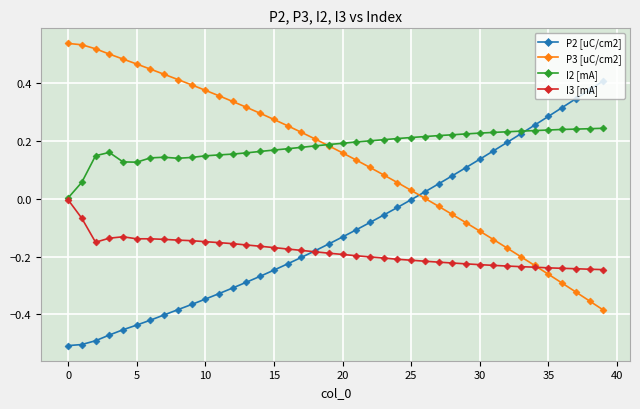

Rank the series by their maximum value, from lowest to highest.

I3 [mA], I2 [mA], P2 [uC/cm2], P3 [uC/cm2]